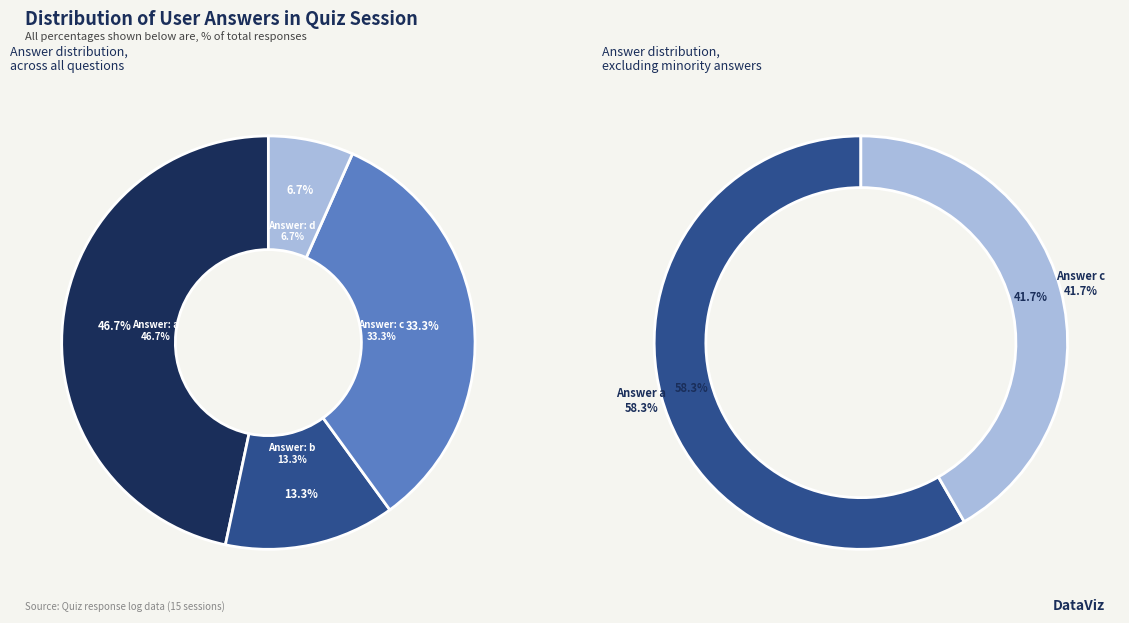

Count the number of slices in the pie.

4